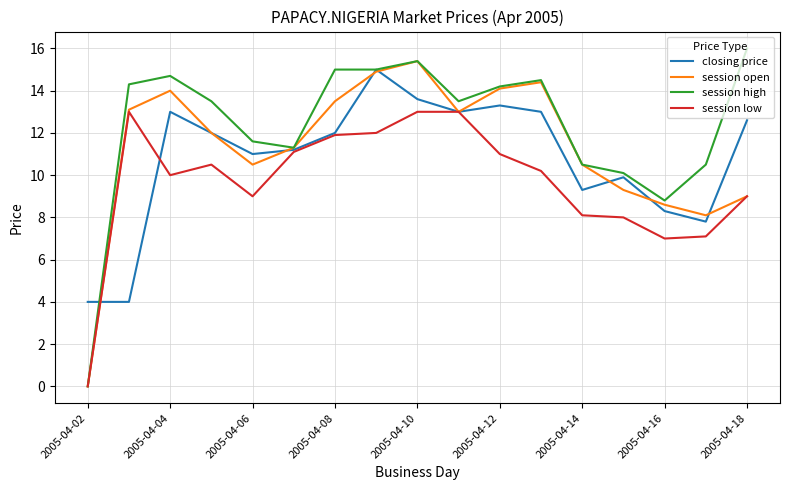

Rank the series by their average value, from highest to lowest.

session high, session open, closing price, session low